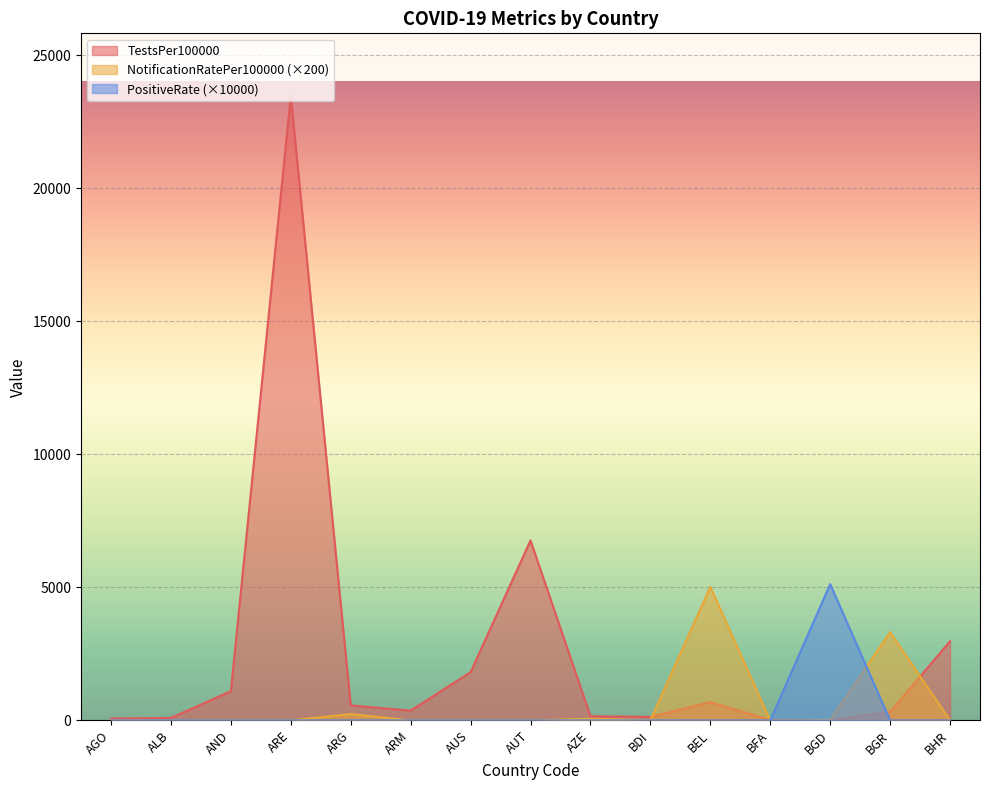

True or false: PositiveRate has a value of -3124.6 at BFA.

False